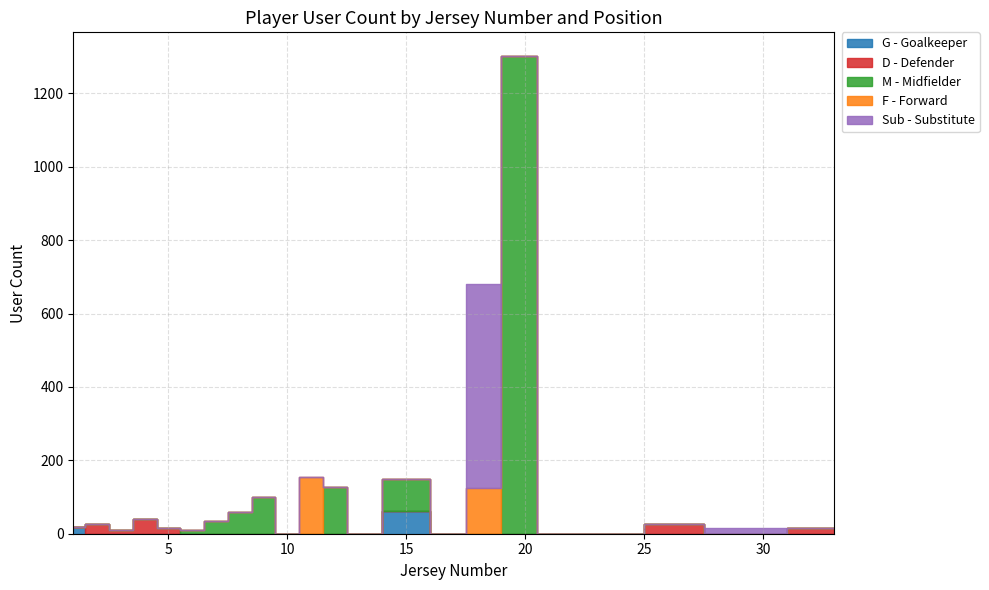

Count the D - Defender values in the range 0 to 11.

17